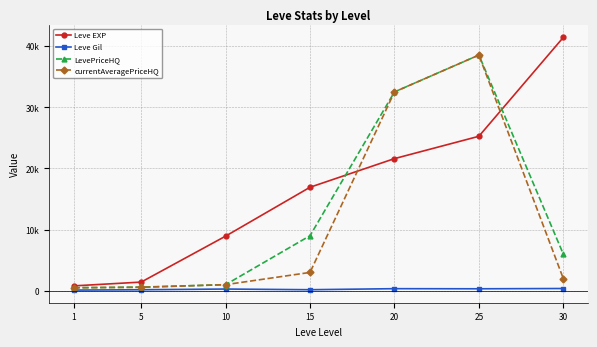

Where is Leve EXP nearest to the value 21105?

20